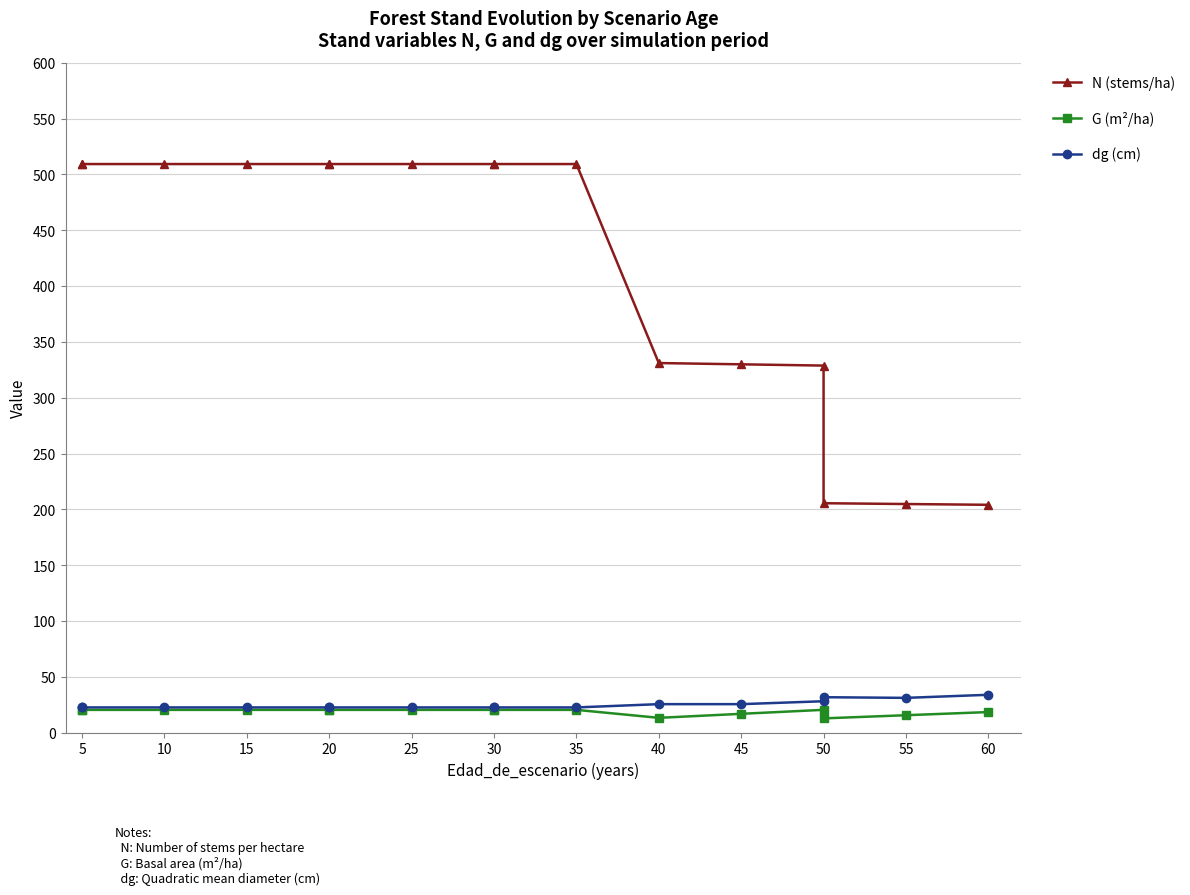

True or false: dg (cm) and G (m²/ha) intersect in this chart.

False